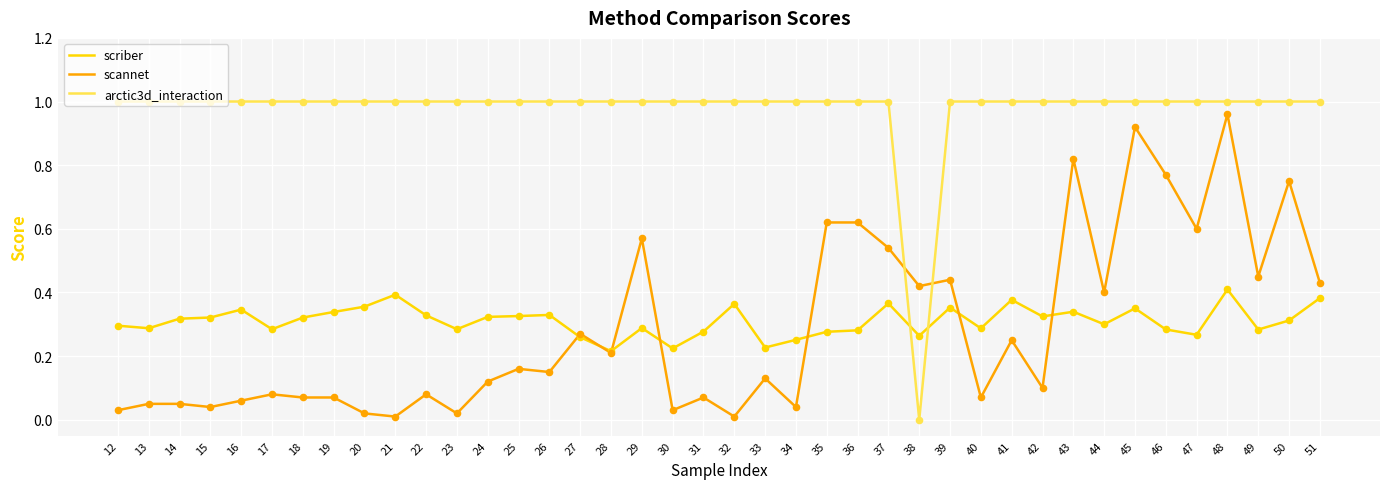

Between 32 and 39, which series saw the biggest shift?

scannet